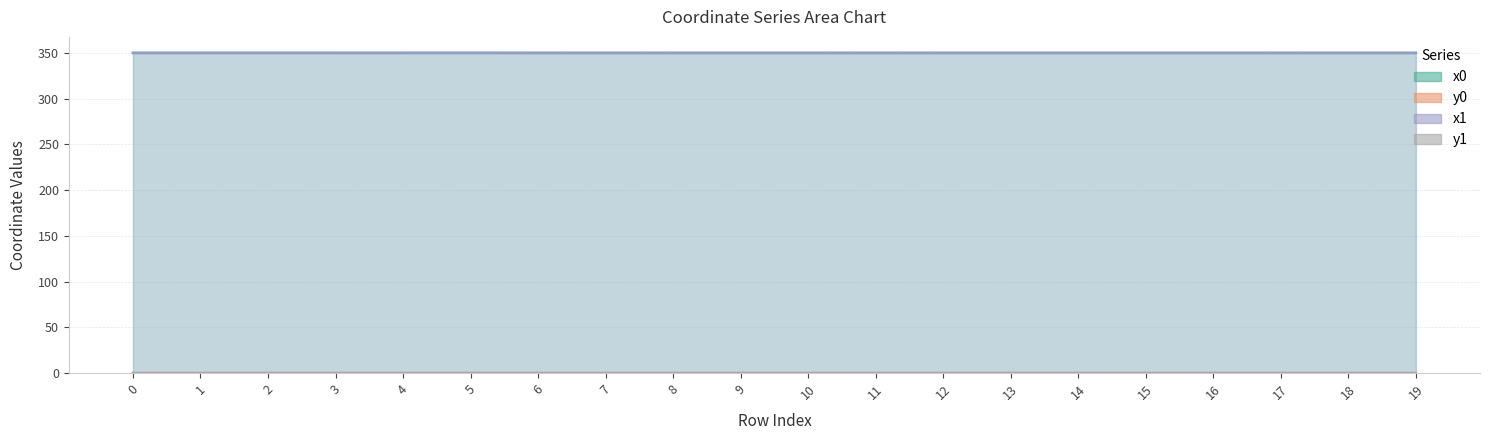

True or false: x0 and y0 intersect in this chart.

False